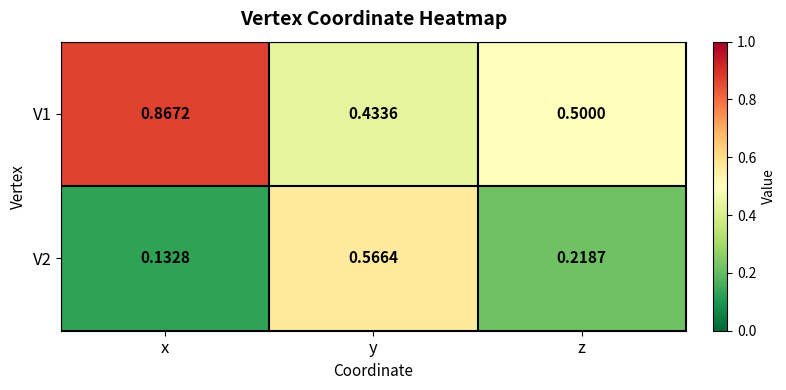

Is the value of V2 at x greater than the value of V1 at z?

No